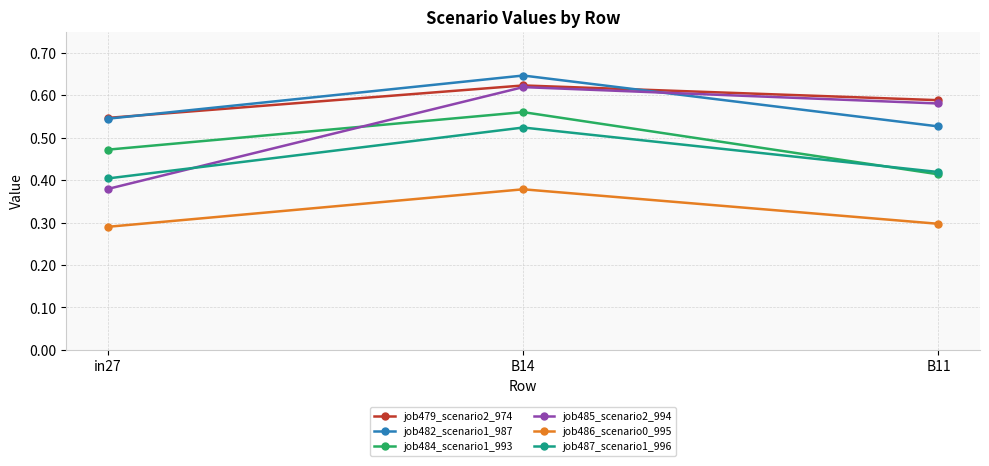

Which series changed the most between in27 and B14?

job485_scenario2_994